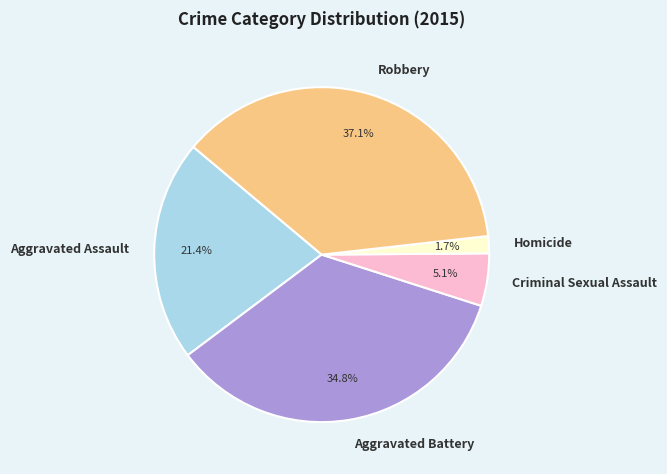

Count the number of slices in the pie.

5